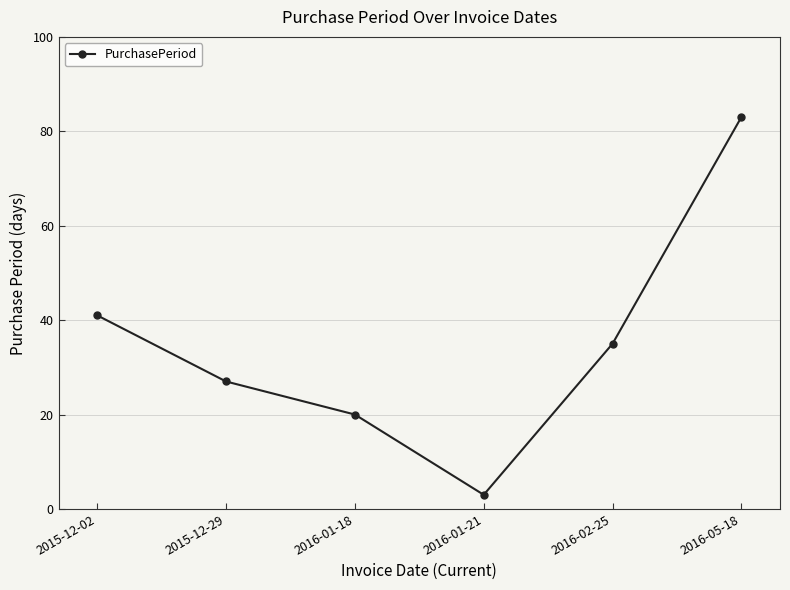

What is the ratio of the value at 2016-05-18 to the value at 2015-12-02?

2.0